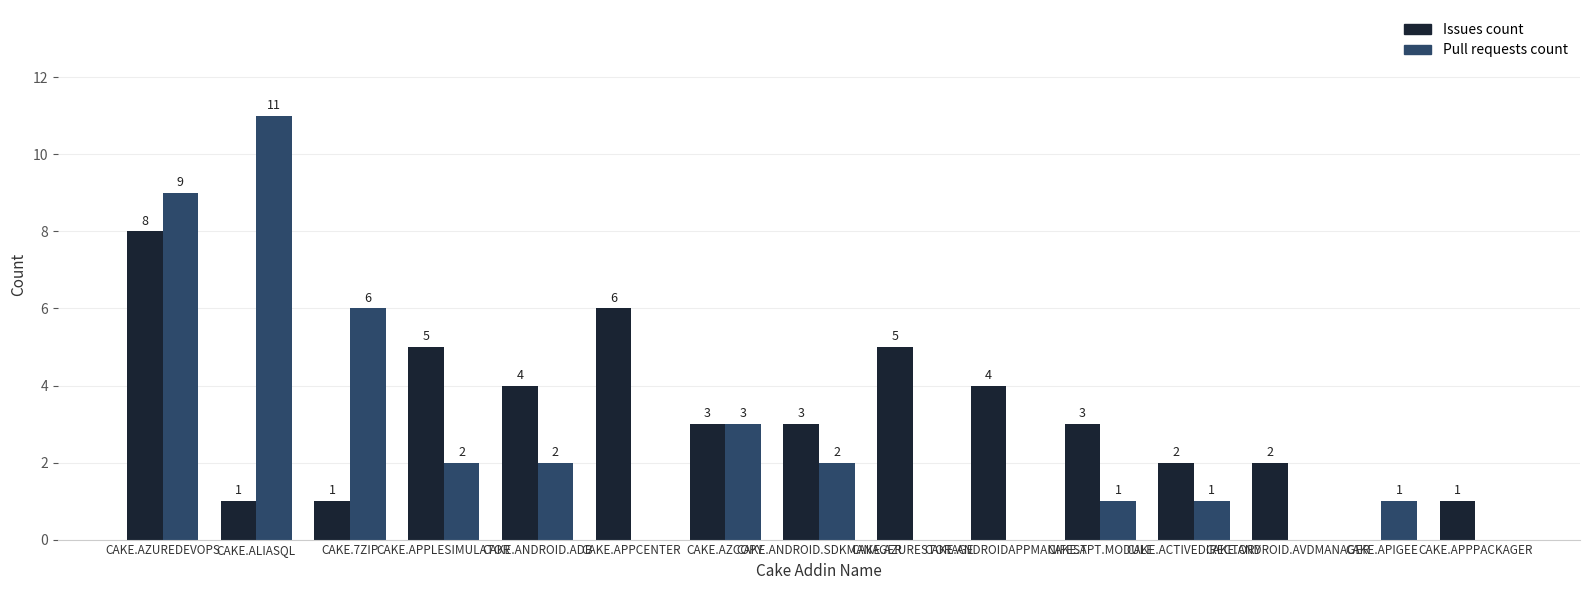

What is the sum of all Issues count values?

48